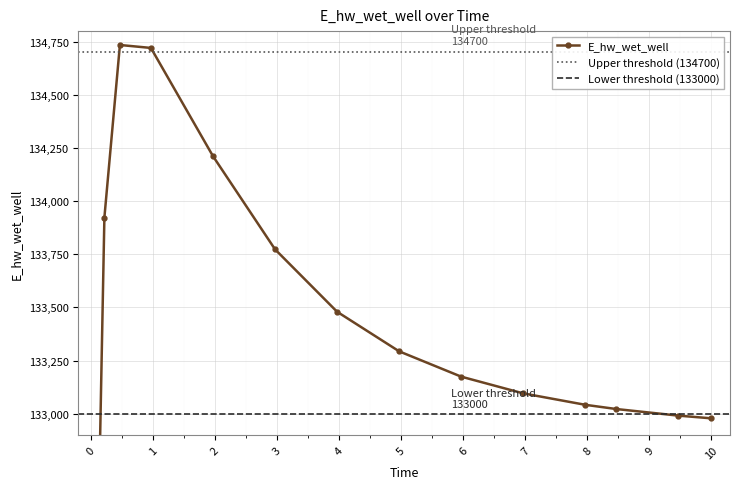

What is the difference between the maximum and minimum values?

5624.7